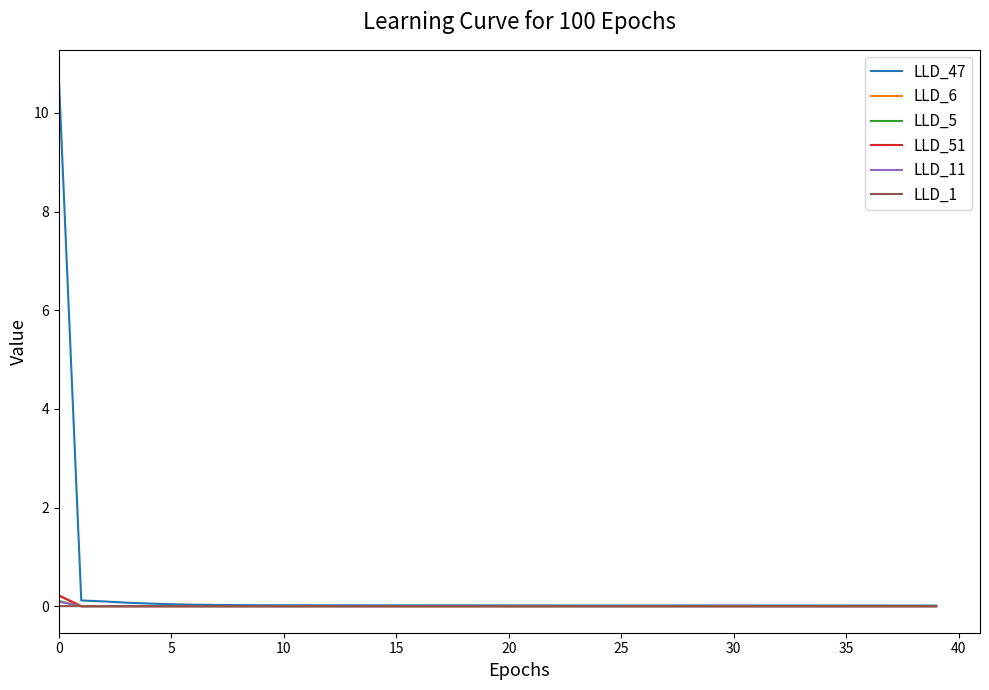

How many categories are shown in the chart?

40